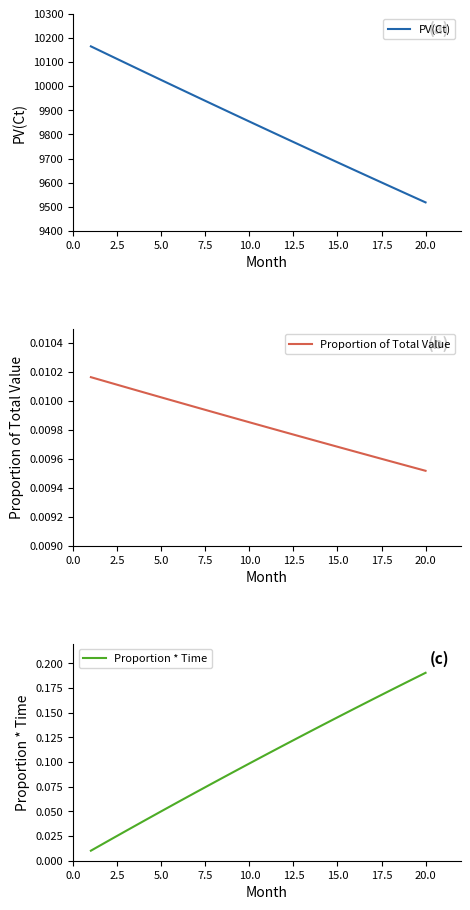

True or false: PV(Ct) has more than 2 points higher than both neighbors.

False